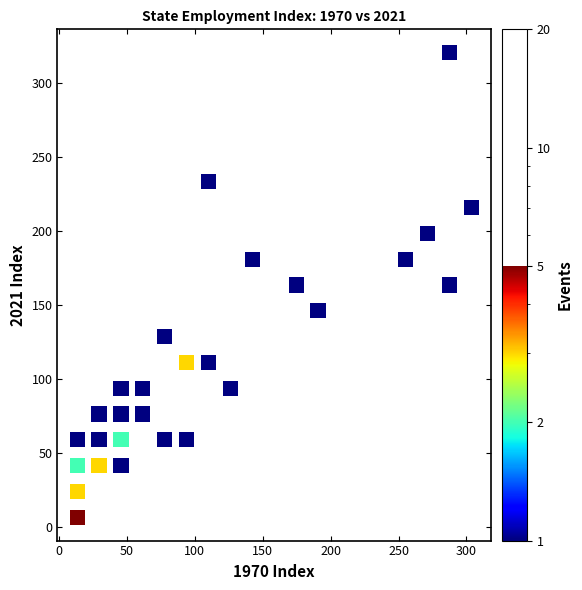

What is the range of X values (max minus min)?

290.3